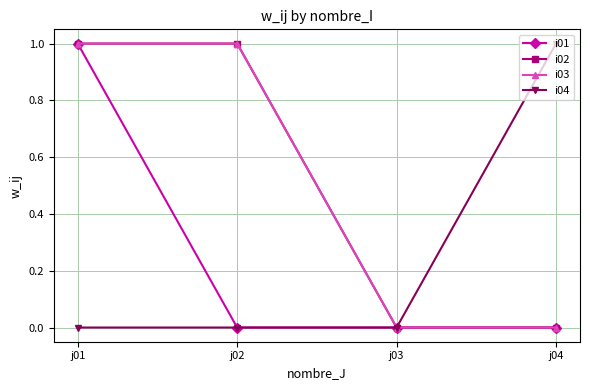

Which series changed the most between j03 and j04?

i04